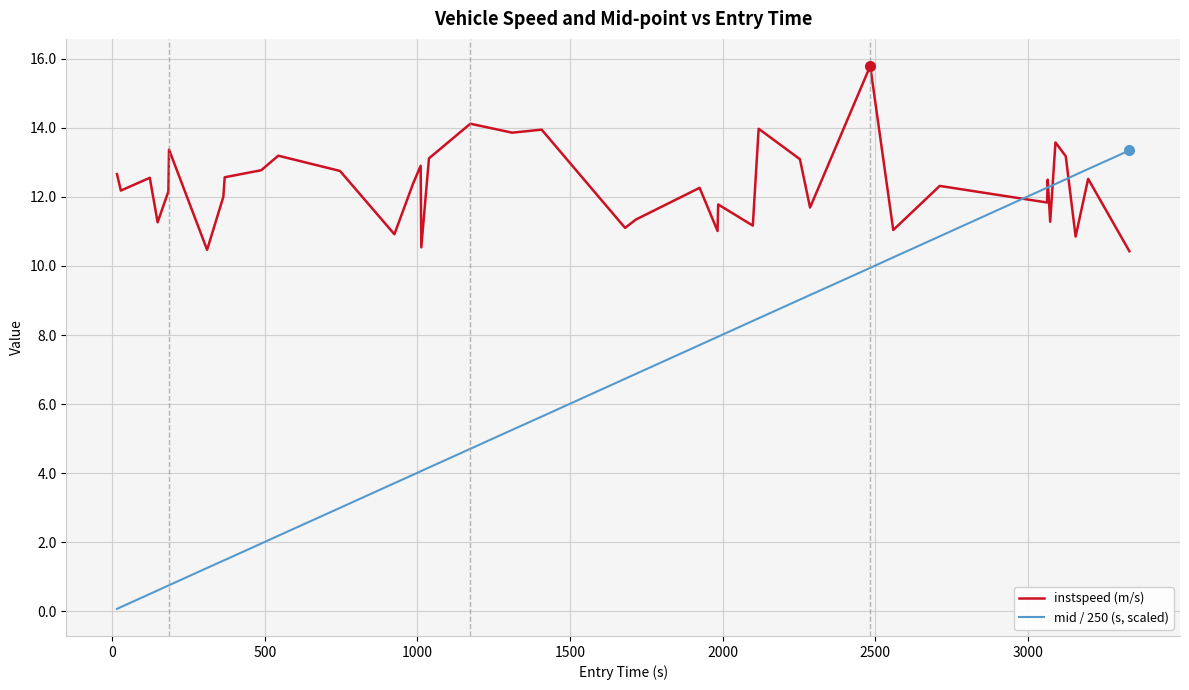

How many times do instspeed (m/s) and mid / 250 (s, scaled) cross each other?

5